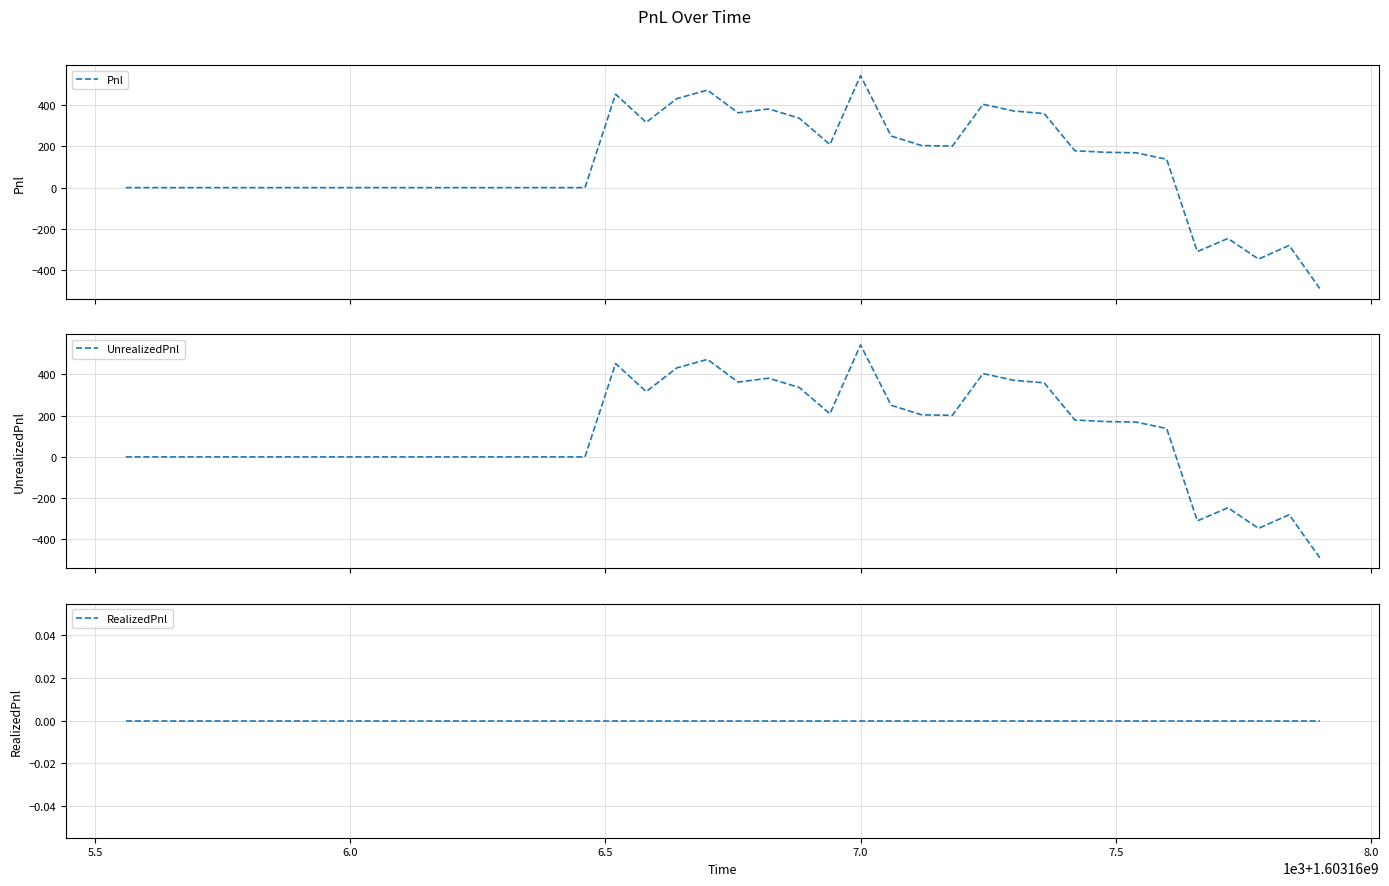

Count the number of categories in the chart.

40